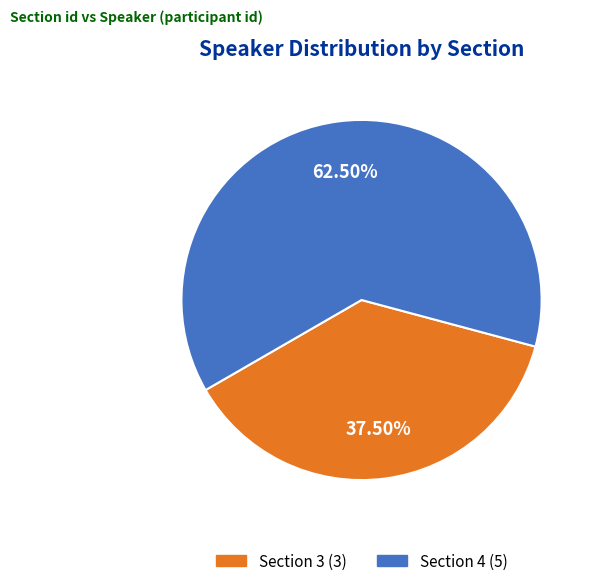

To the nearest percent, what is the difference between the largest and smallest slice percentages?

25%